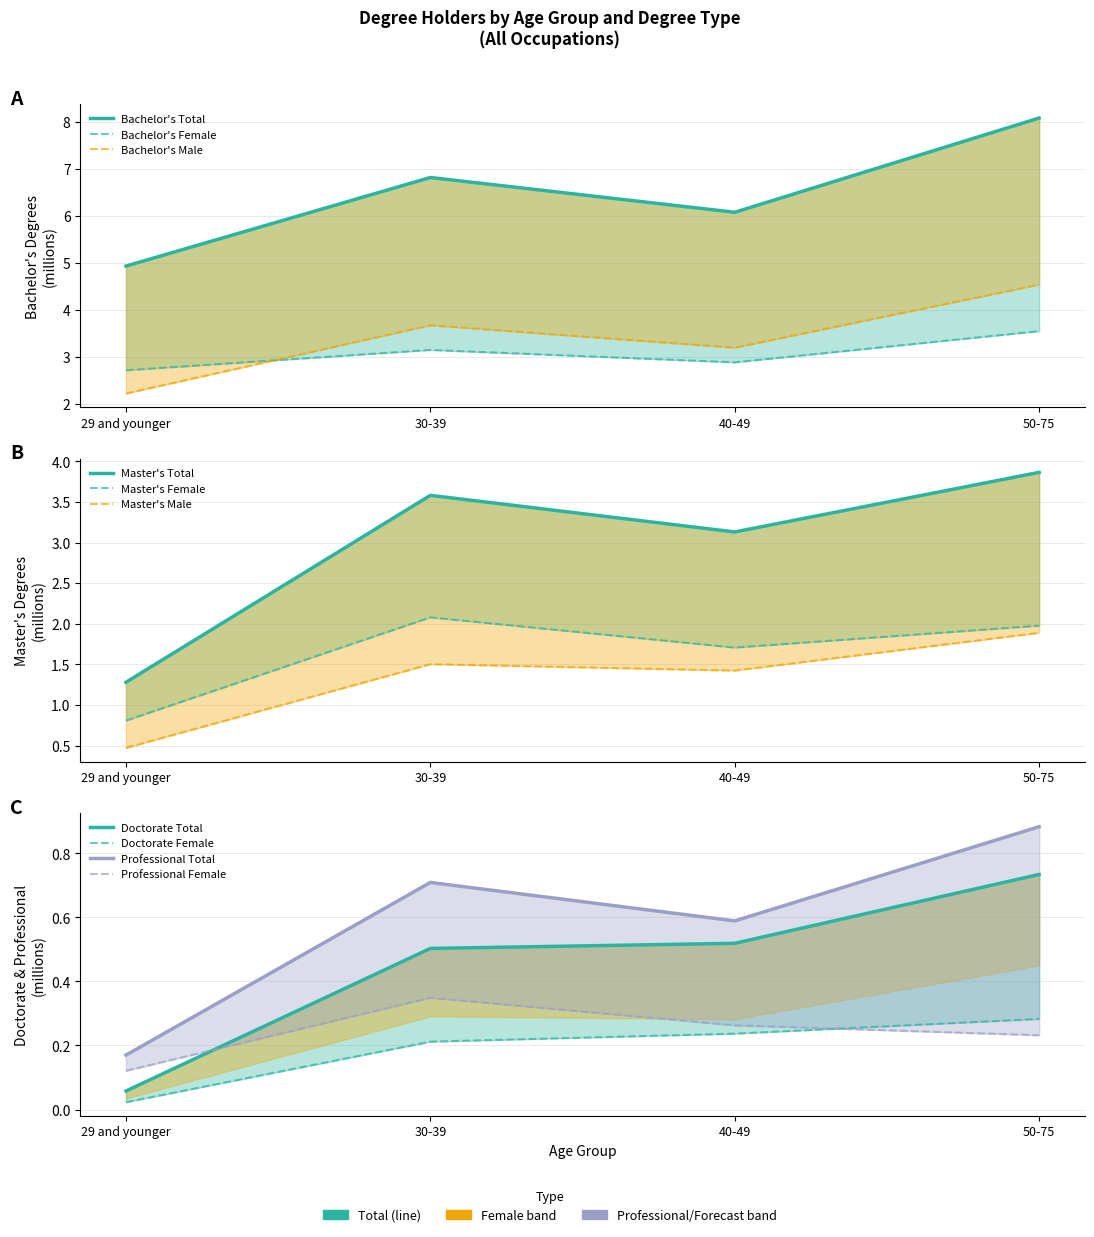

True or false: Master's Total has a value of 1.9 at 40-49.

False